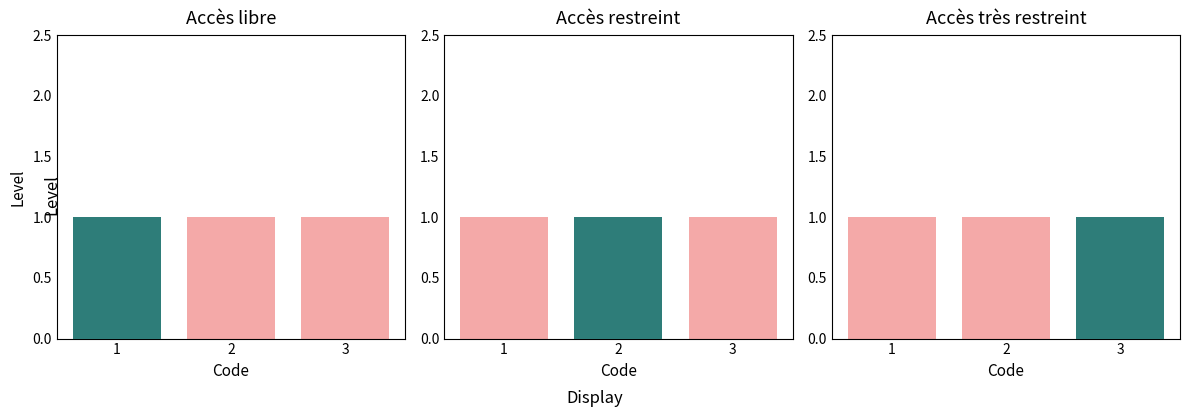

At how many categories does at least one series exceed 0?

3